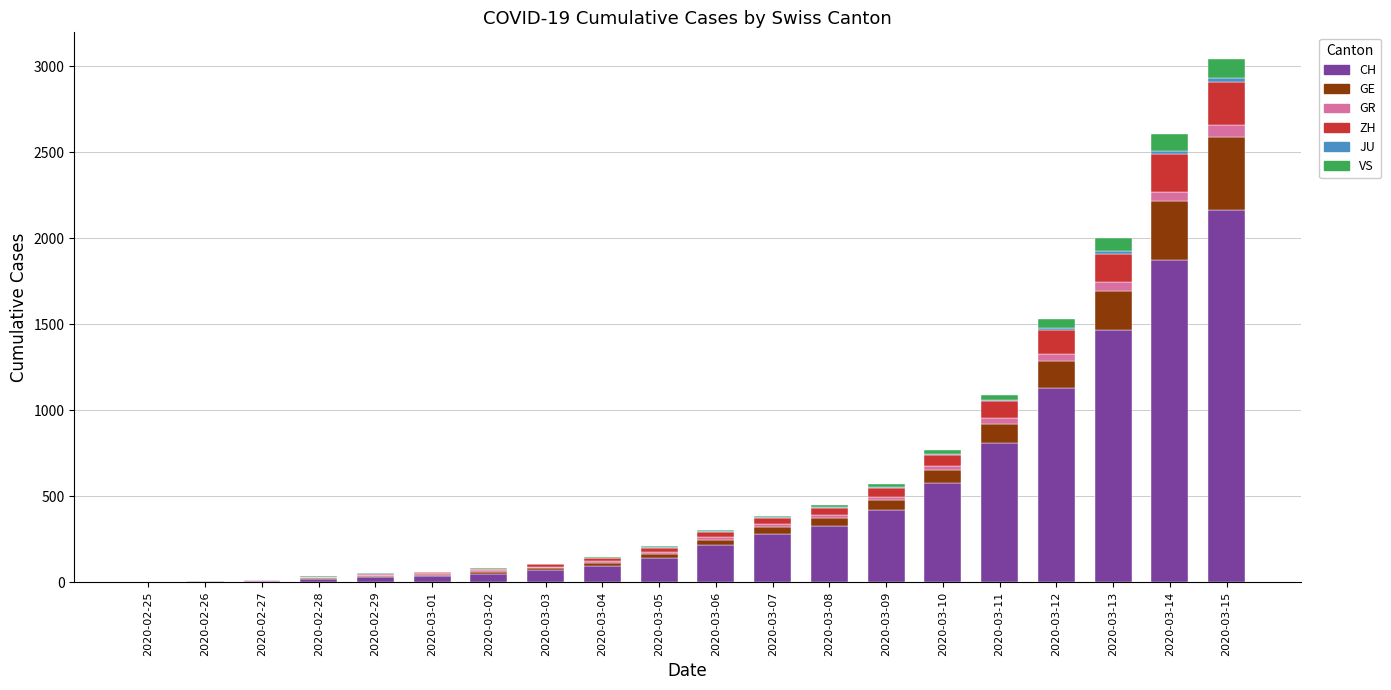

The value of CH at 2020-03-05 is 143. True or false?

True